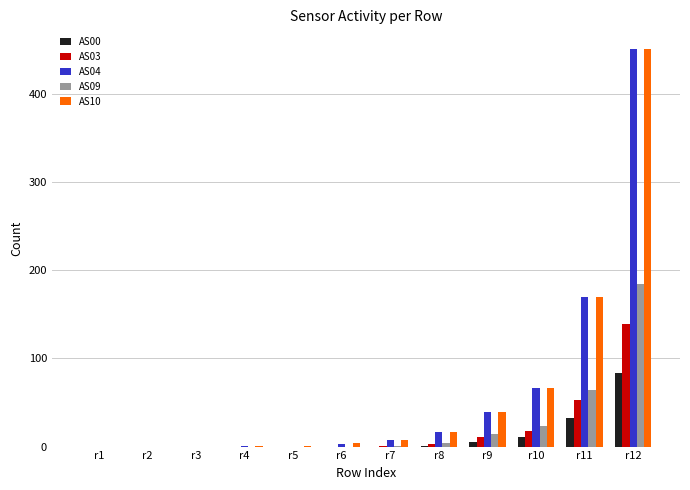

The AS04 series shows 451 at r12. True or false?

True